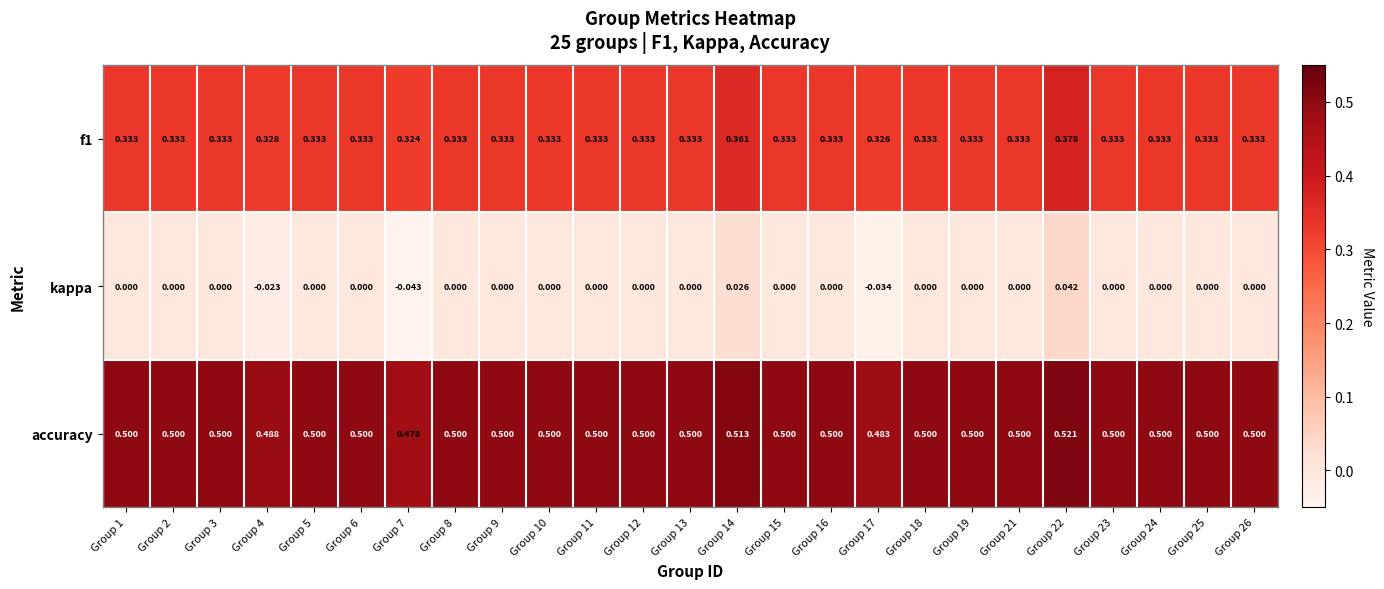

At Group 16, list the series in order from largest to smallest.

accuracy, f1, kappa